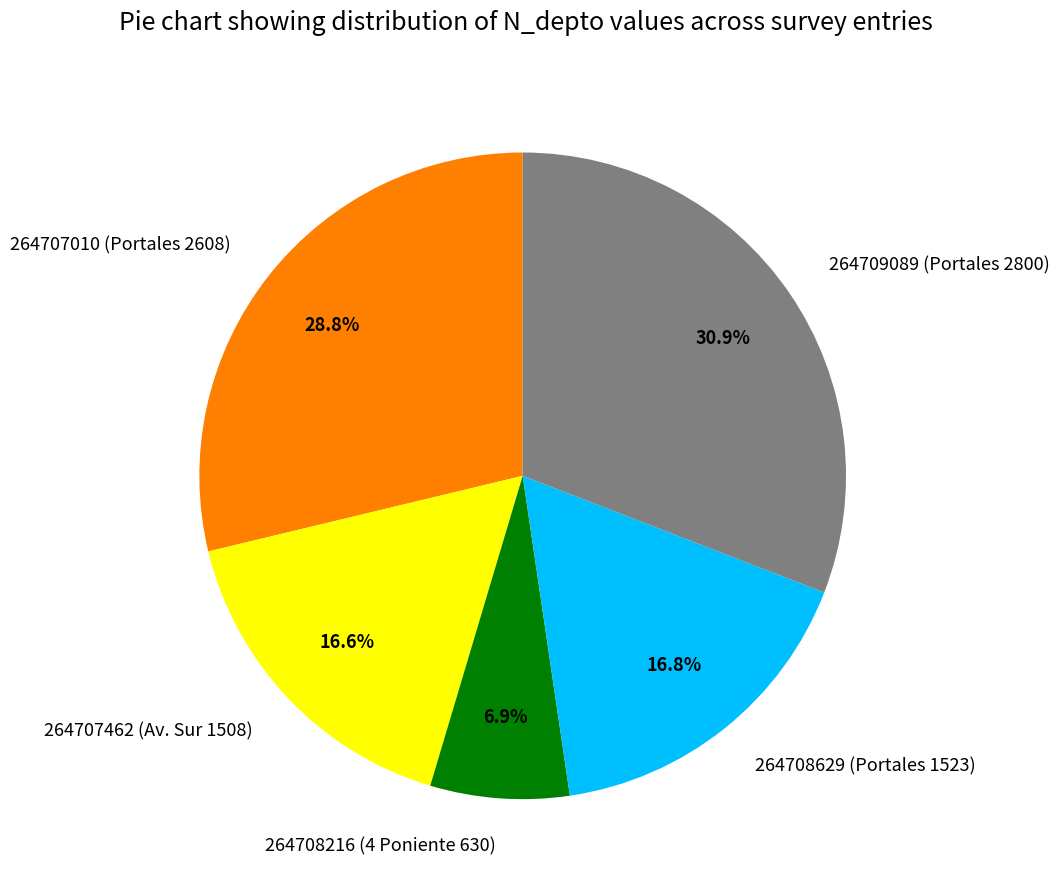

To the nearest percent, what is the combined percentage of 264708629 (Portales 1523) and 264709089 (Portales 2800)?

48%